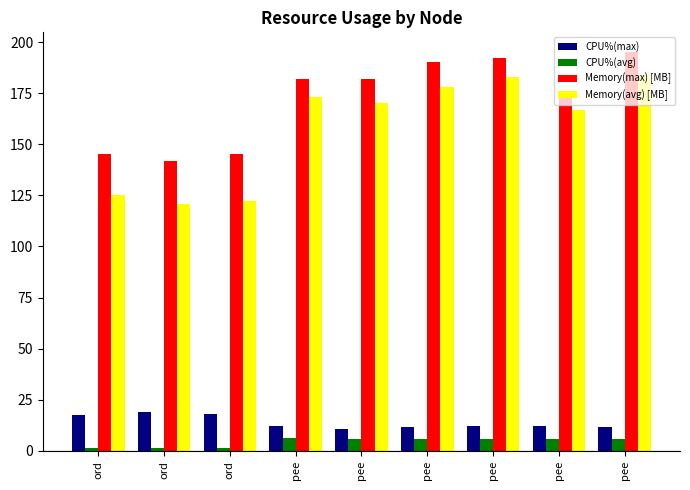

At how many categories does at least one series exceed 173?

6